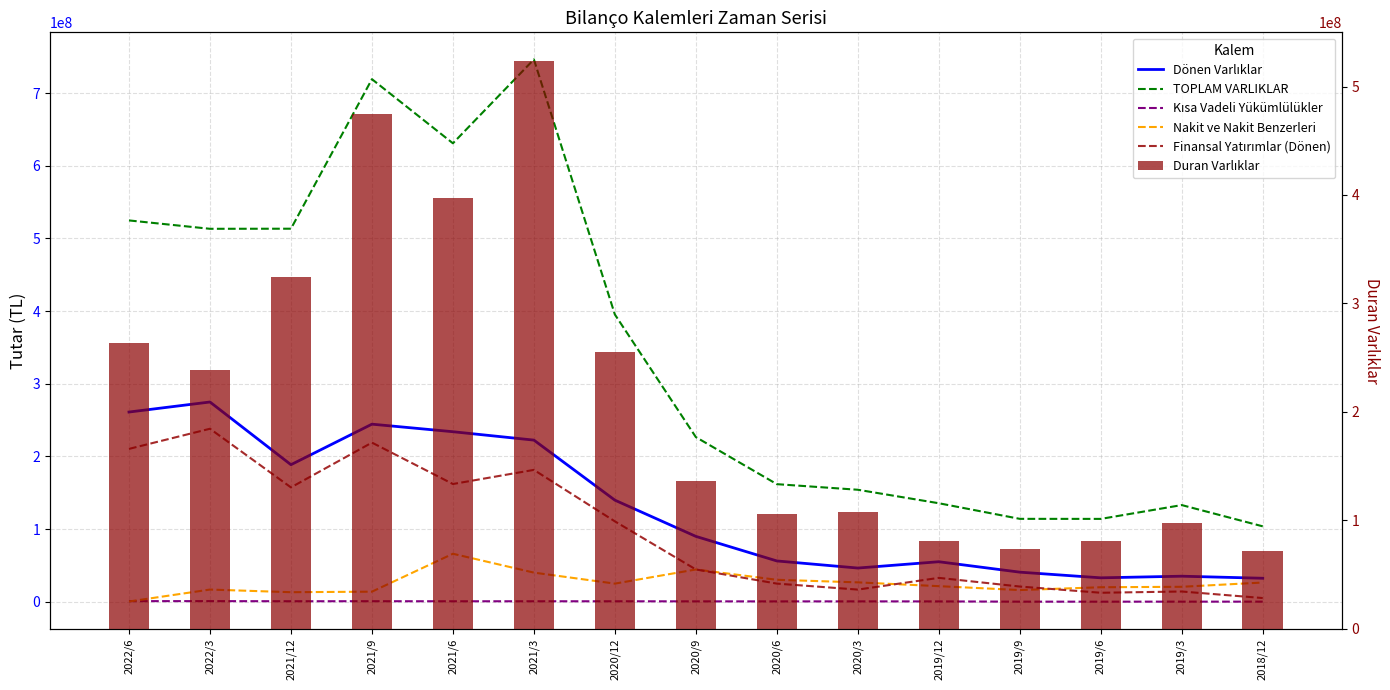

The TOPLAM VARLIKLAR series shows 26209744 at 2019/6. True or false?

False